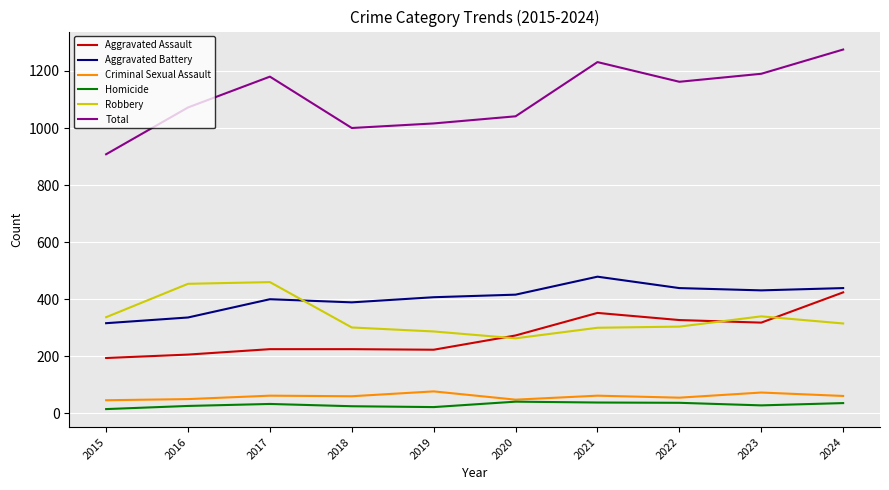

At how many categories does at least one series exceed 58?

10